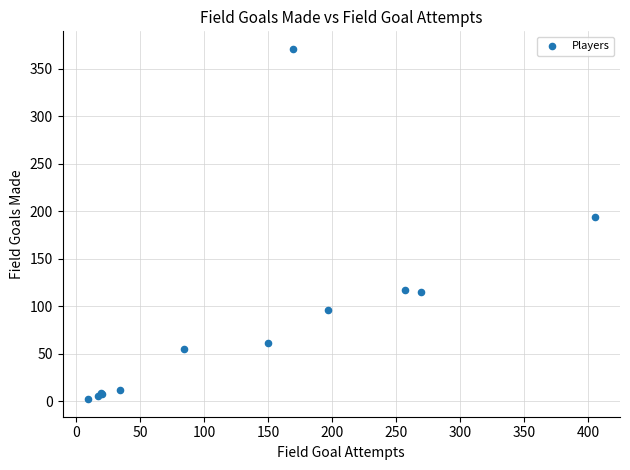

What Y value in the scatter plot is closest to 186?

194